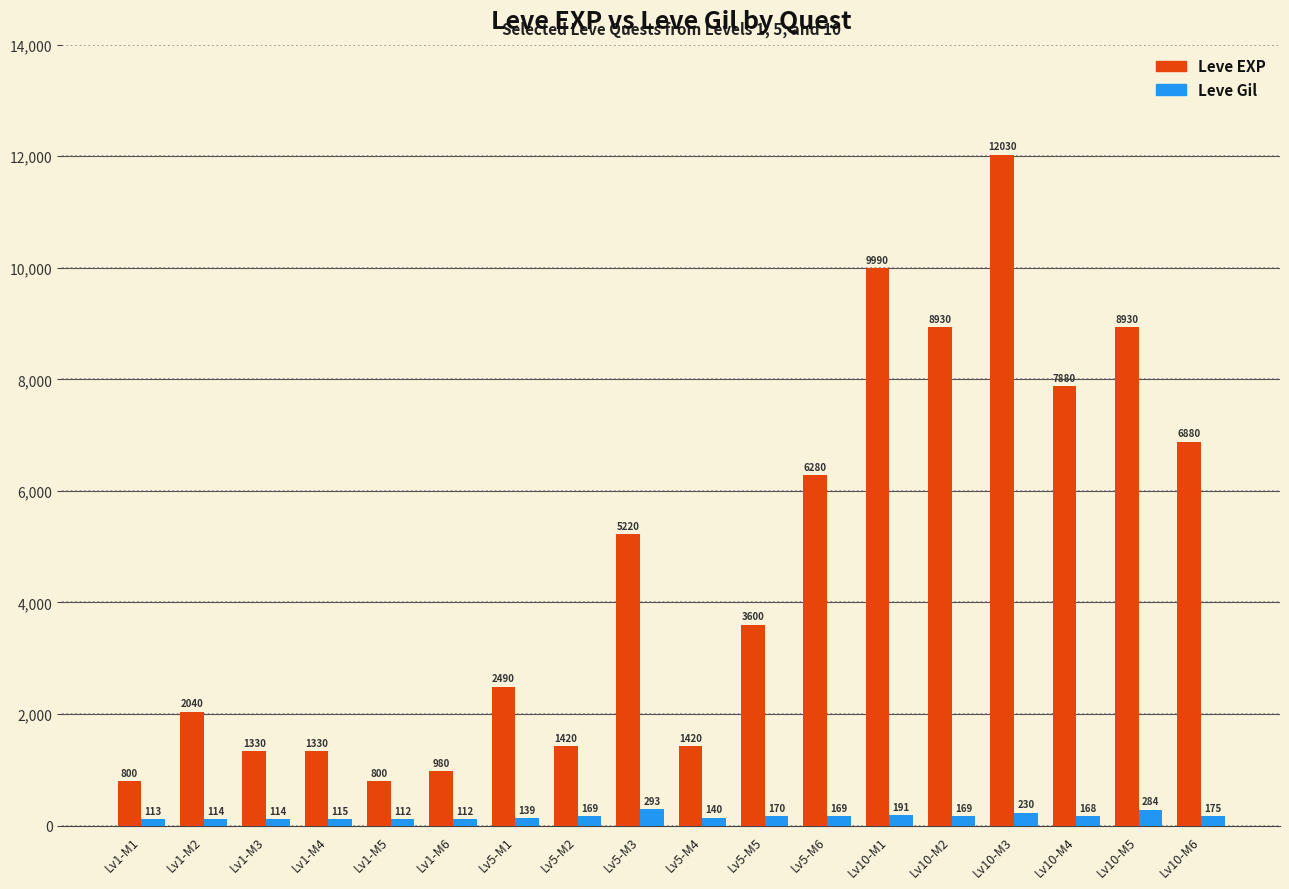

Reading right to left, list all the values displayed in this chart.

Leve EXP: 6880	8930	7880	12030	8930	9990	6280	3600	1420	5220	1420	2490	980	800	1330	1330	2040	800
Leve Gil: 175	284	168	230	169	191	169	170	140	293	169	139	112	112	115	114	114	113